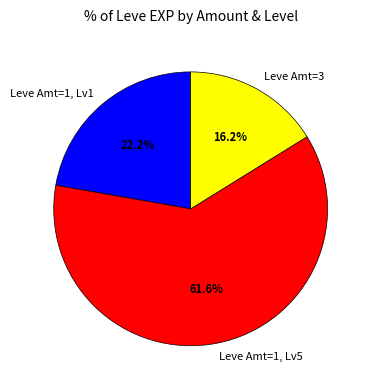

How much of the chart is everything except Leve Amt=1, Lv5?

38.4%